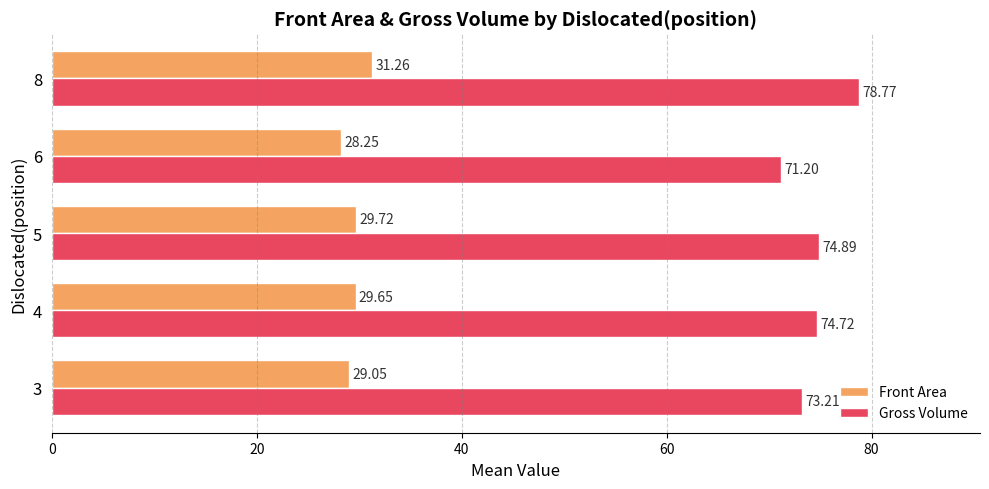

Which series has the largest total across all categories?

Gross Volume